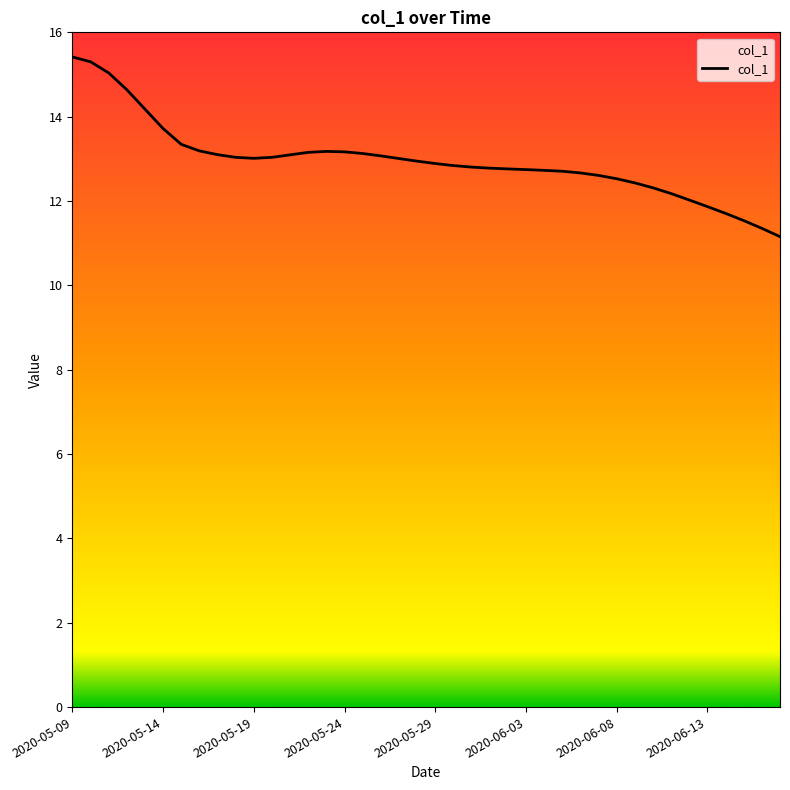

How many lines are shown in the chart?

1